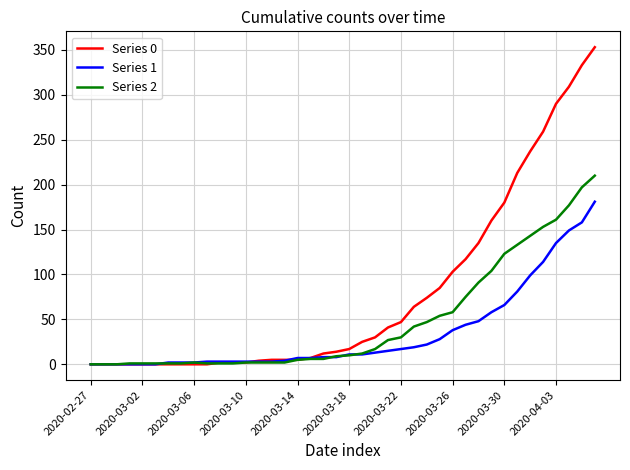

At how many categories does at least one series exceed 76?

13